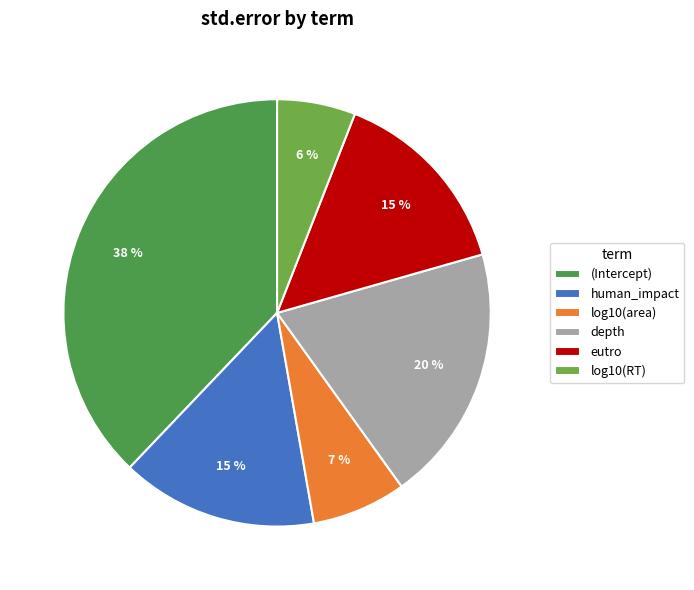

To the nearest percent, what is the difference between the largest and smallest slice percentages?

32%